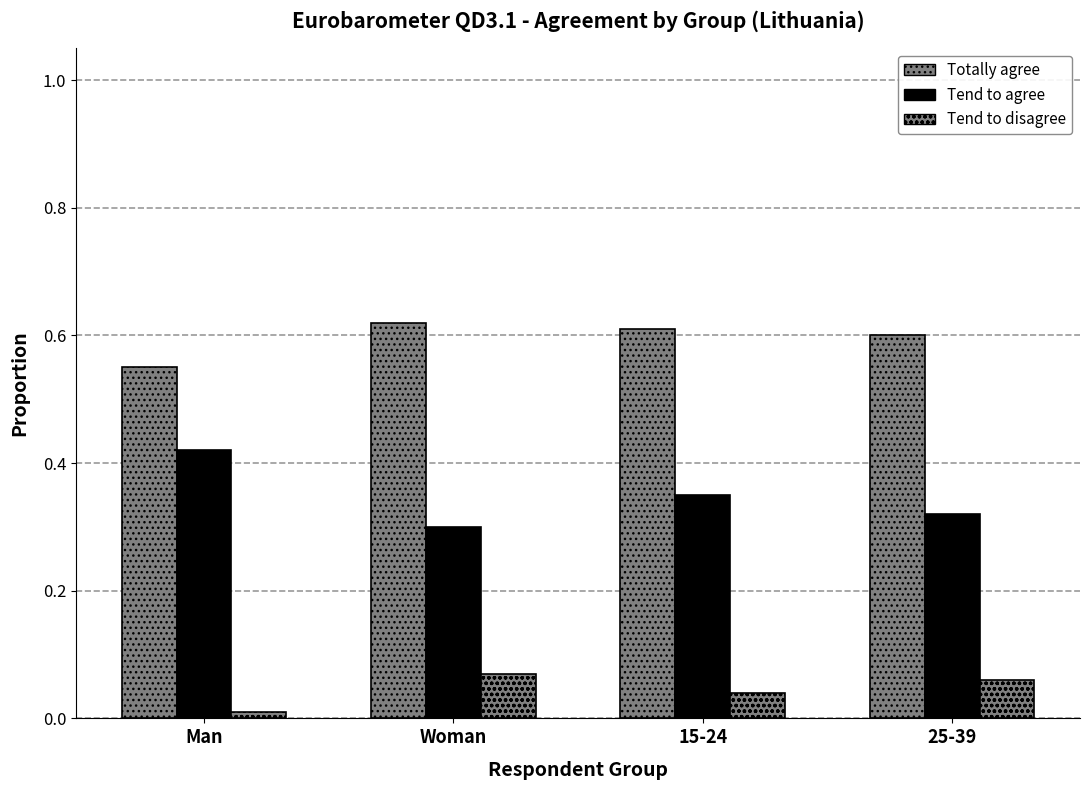

Count the Tend to disagree values in the range 0 to 1.

4